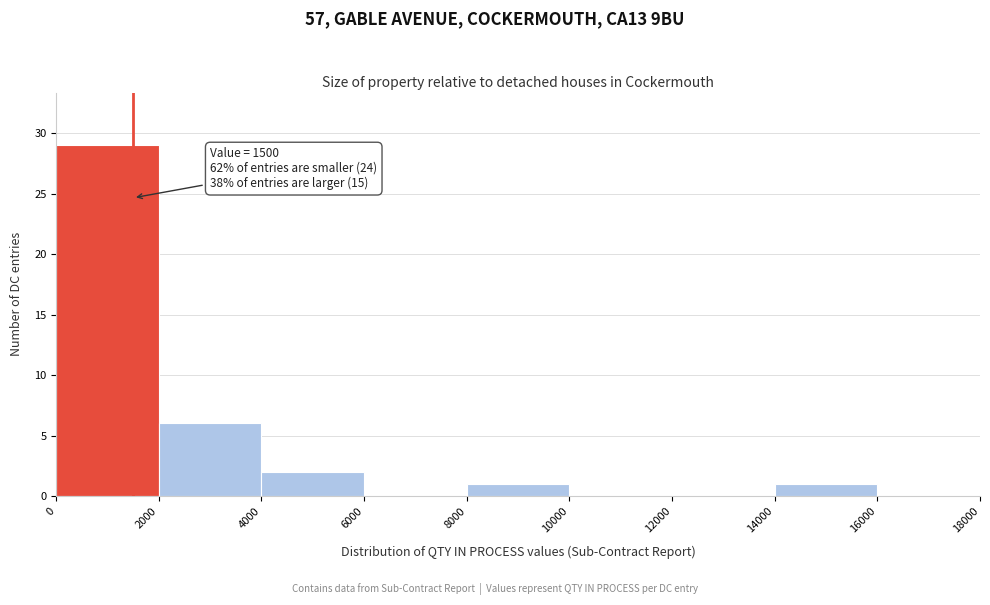

Which range on the x-axis has the tallest bar?

0 to 2000